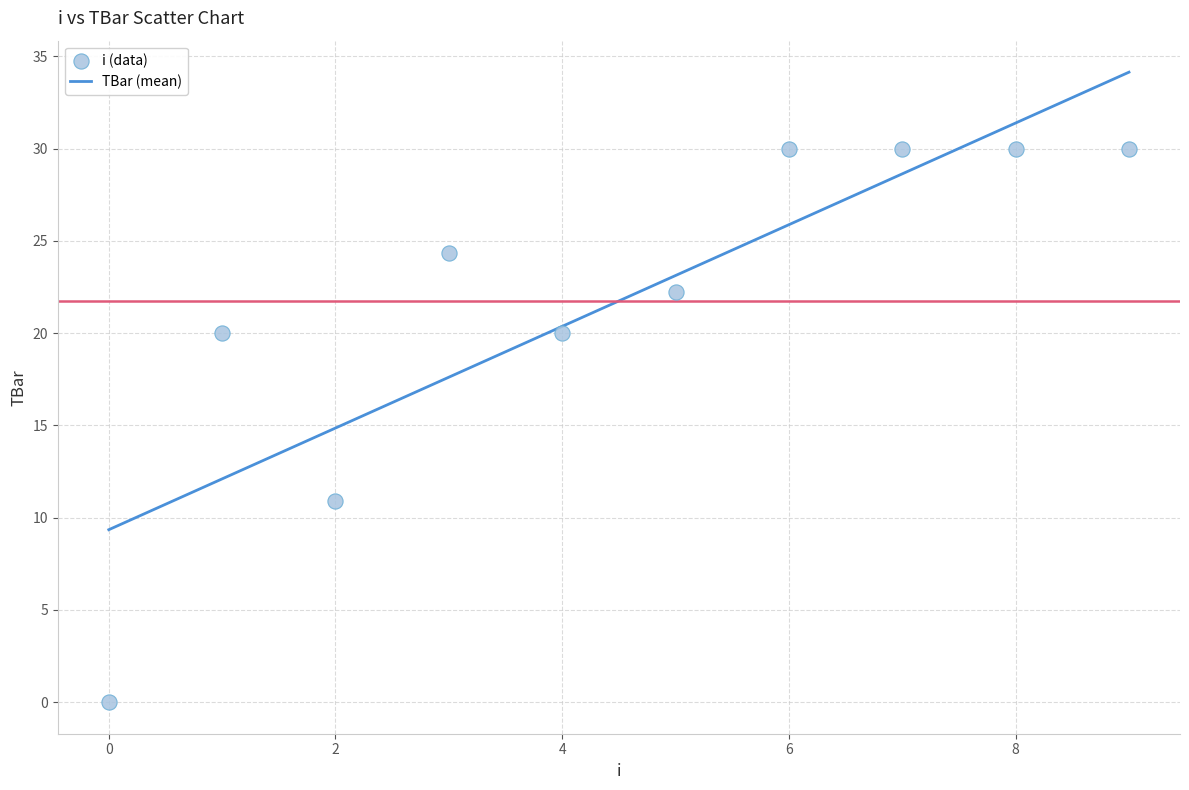

What Y value in the scatter plot is closest to 15?

10.9